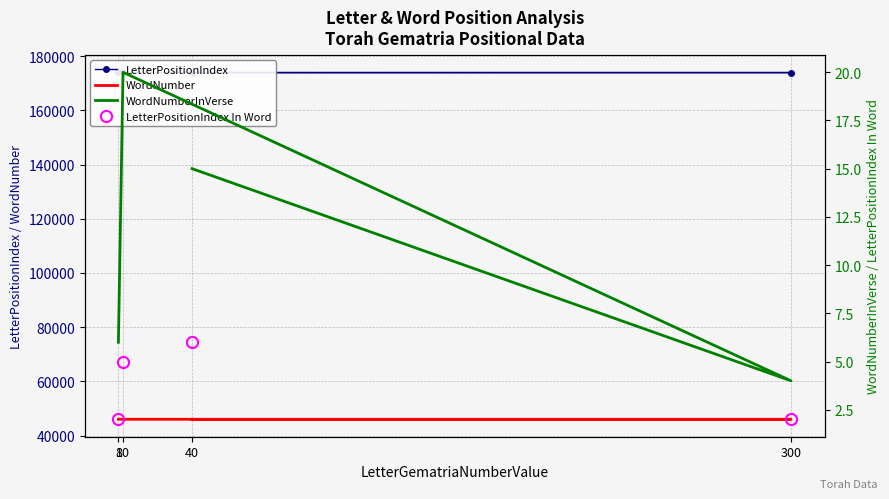

The LetterPositionIndex In Word series shows 5 at 10. True or false?

True